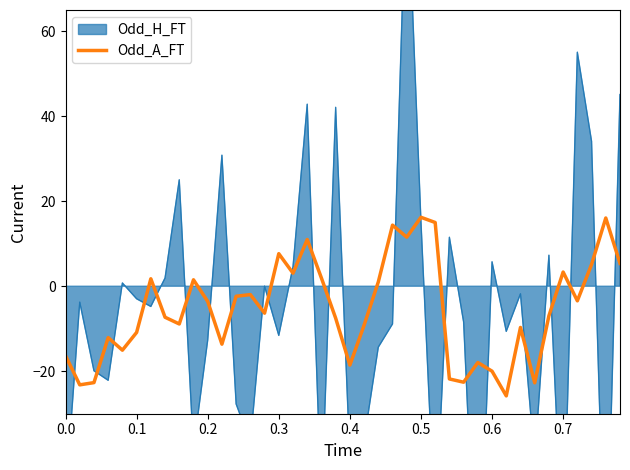

Is it true that the value at 16 is 4.1?

False